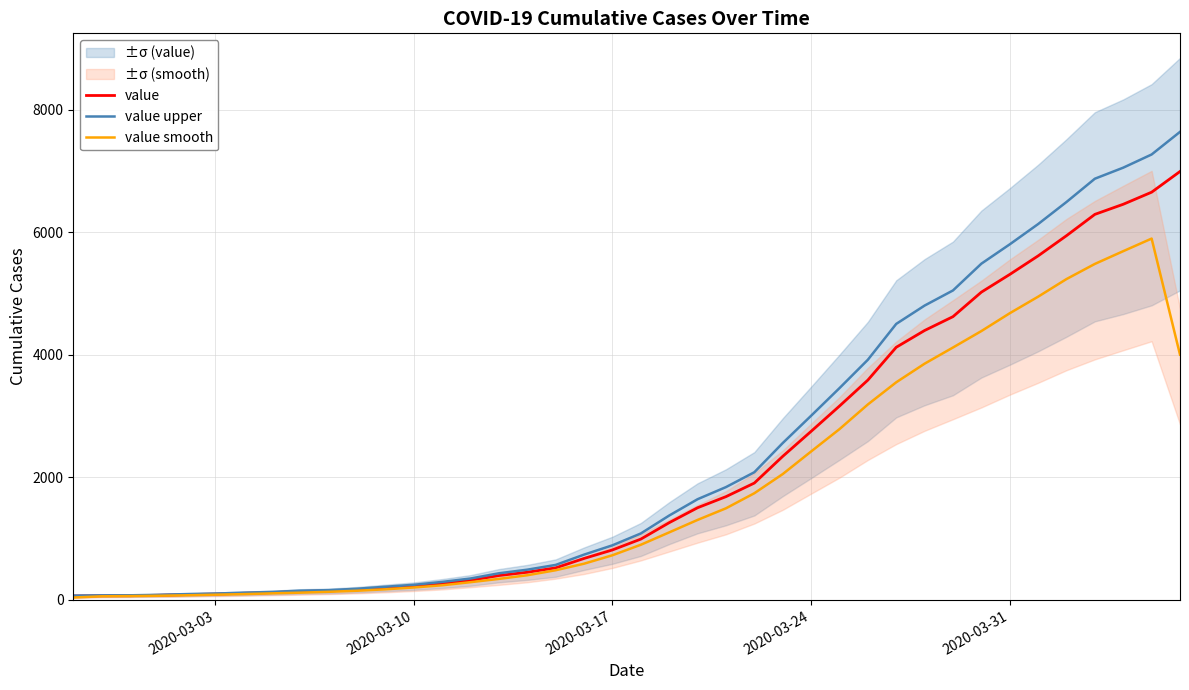

What is the highest value of the value series?

6995.0